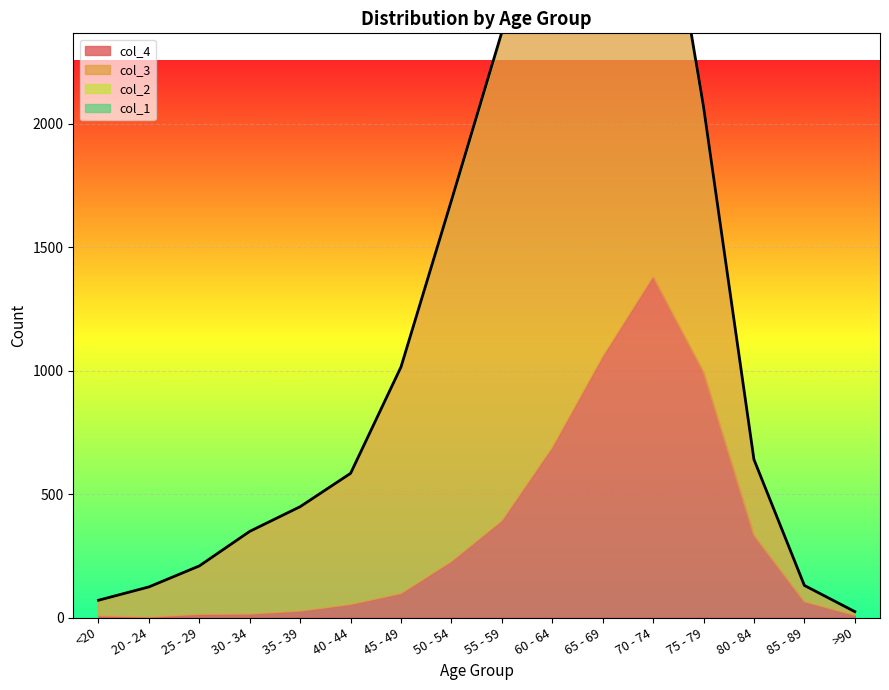

What is the label of the 15th point from the right?

20 - 24